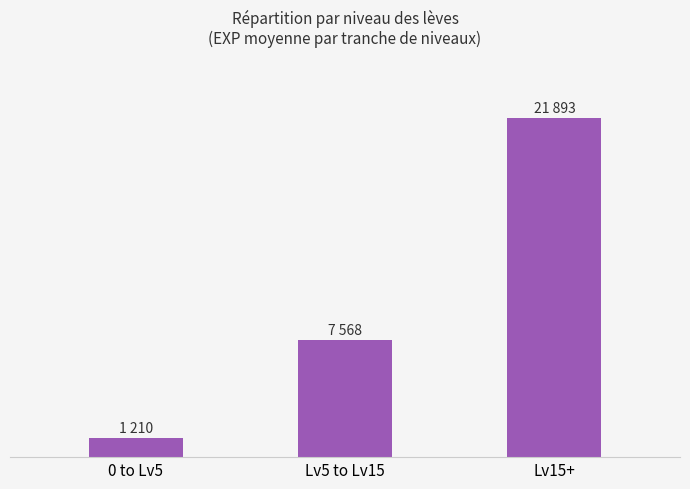

Rank the categories by value from highest to lowest.

Lv15+, Lv5 to Lv15, 0 to Lv5